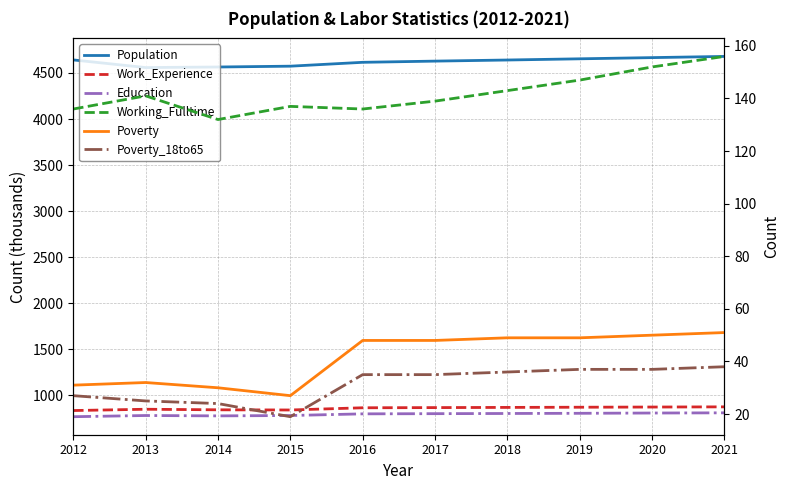

Rank the series at 2013 from highest to lowest value.

Population, Work_Experience, Education, Working_Fulltime, Poverty, Poverty_18to65